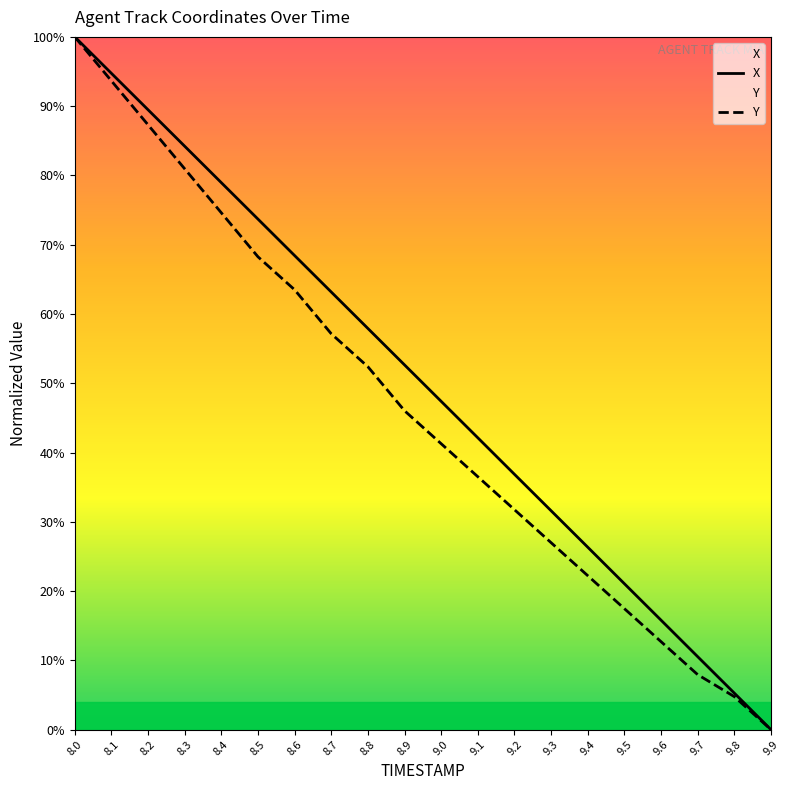

True or false: X and Y intersect in this chart.

False